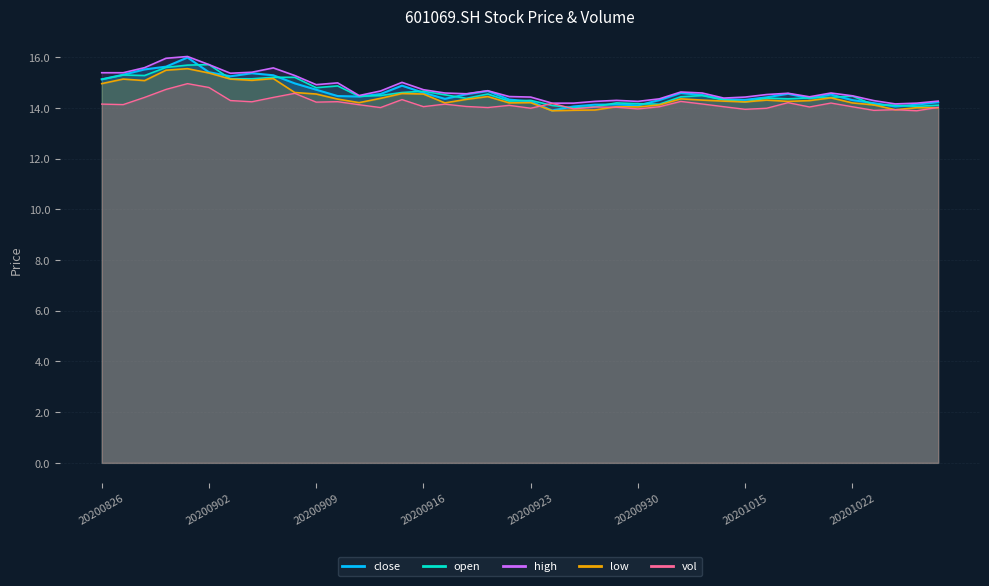

How many interior local peaks does the low series have?

10